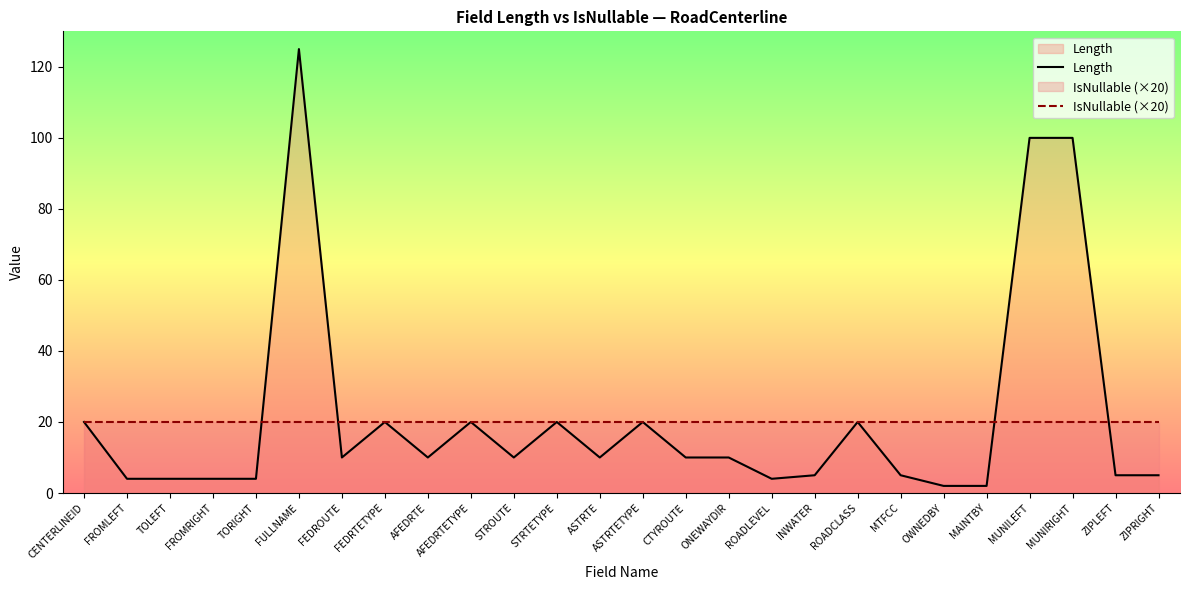

What is the sum of all IsNullable (×20) values?

520